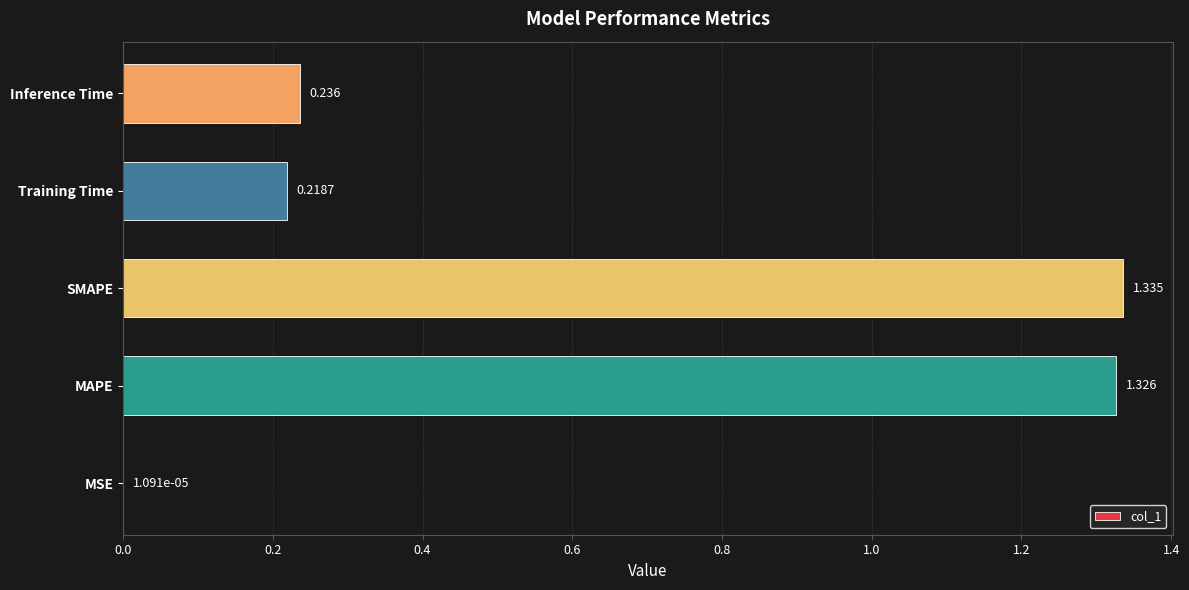

What is the sum of all values?

3.1